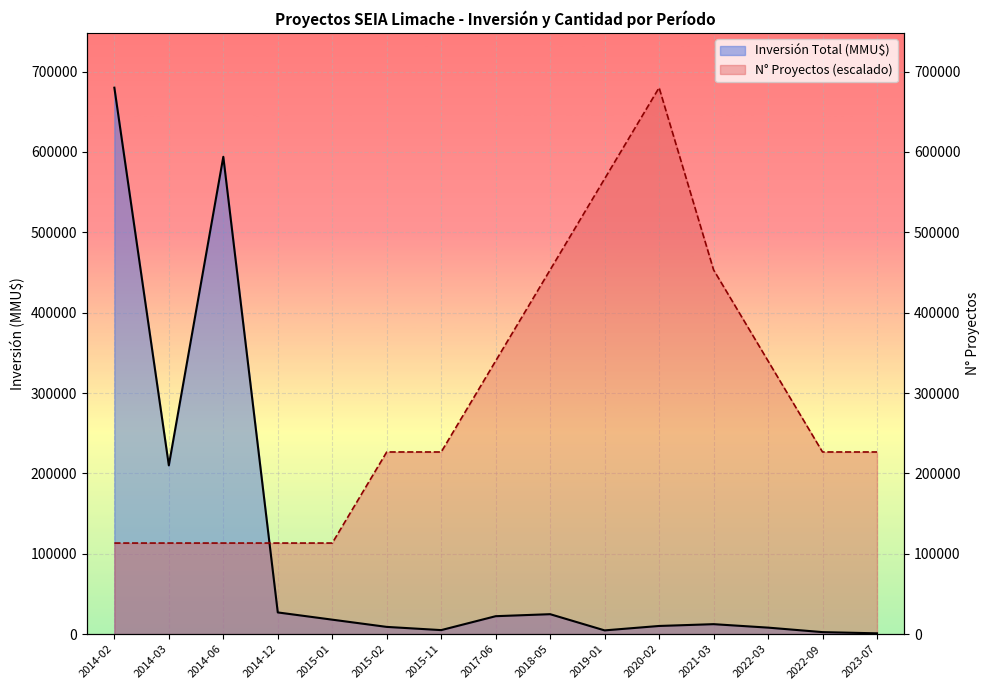

Rank the series by their average value, from highest to lowest.

Número de Proyectos, Inversión Total (MMU$)